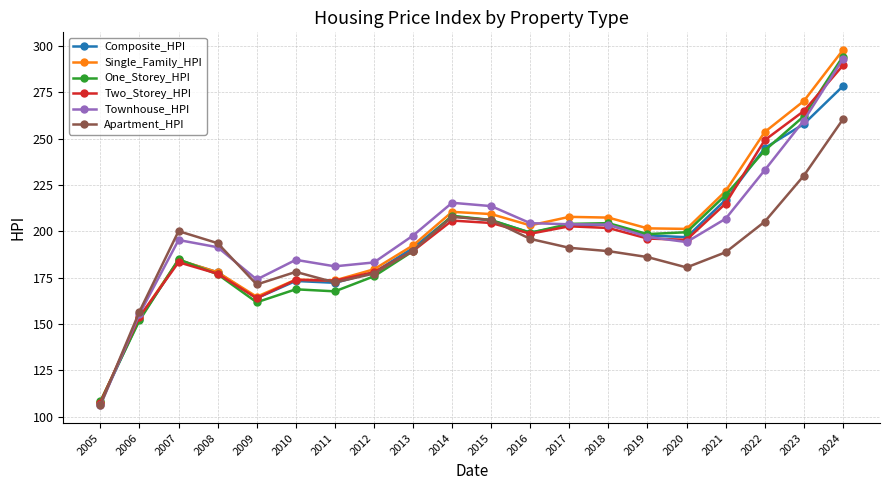

What is the maximum value shown in the chart?

297.8